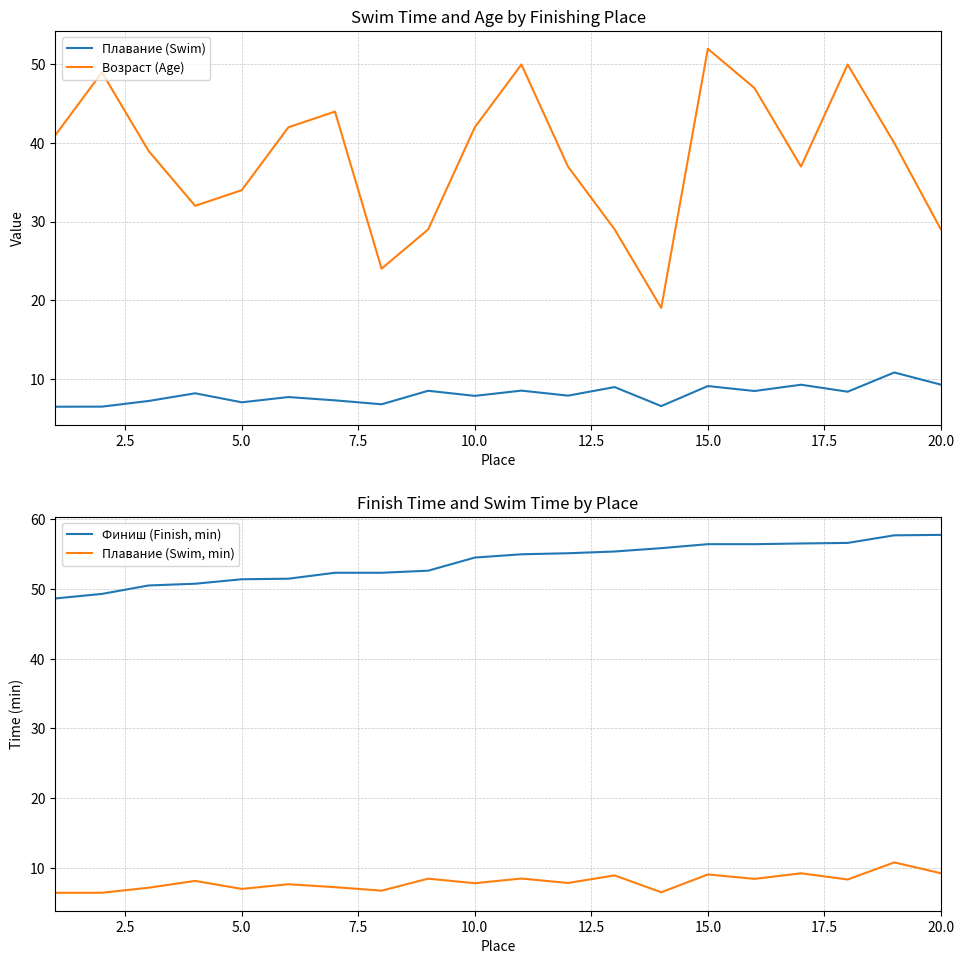

What are all the series names shown in the legend?

Плавание (Swim), Возраст (Age), Финиш (Finish, min), Плавание (Swim, min)